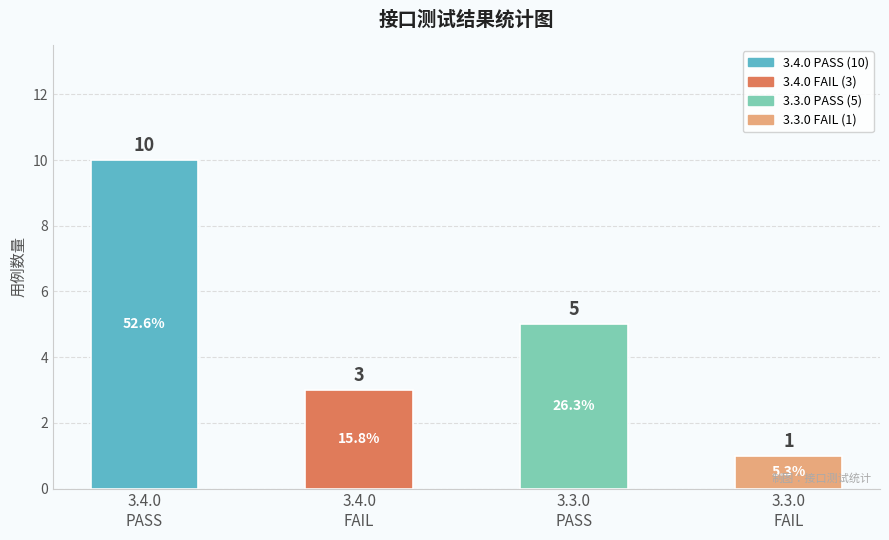

How many values are between 3 and 10?

3